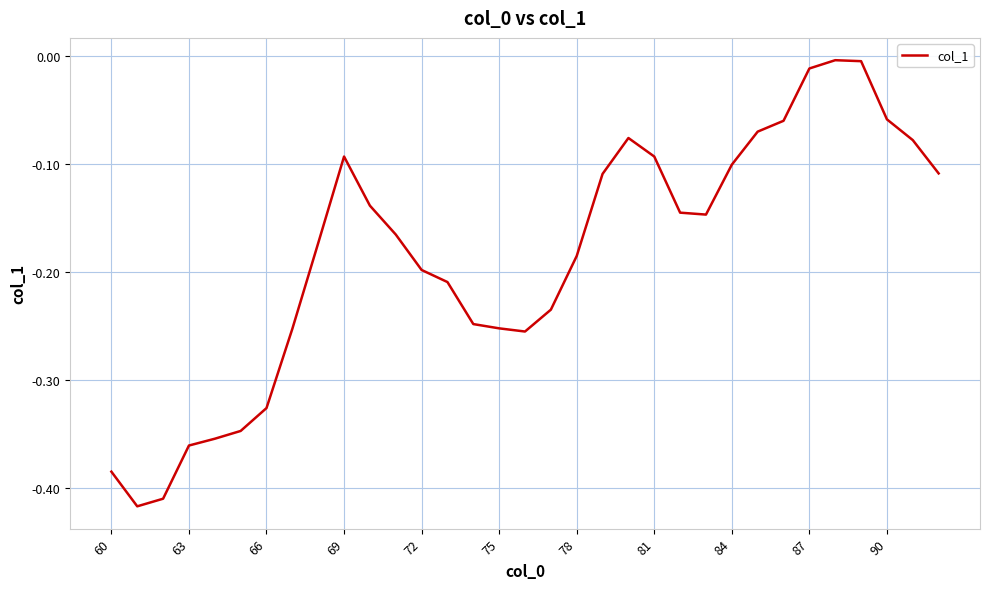

What is the difference between the maximum and minimum values?

0.4